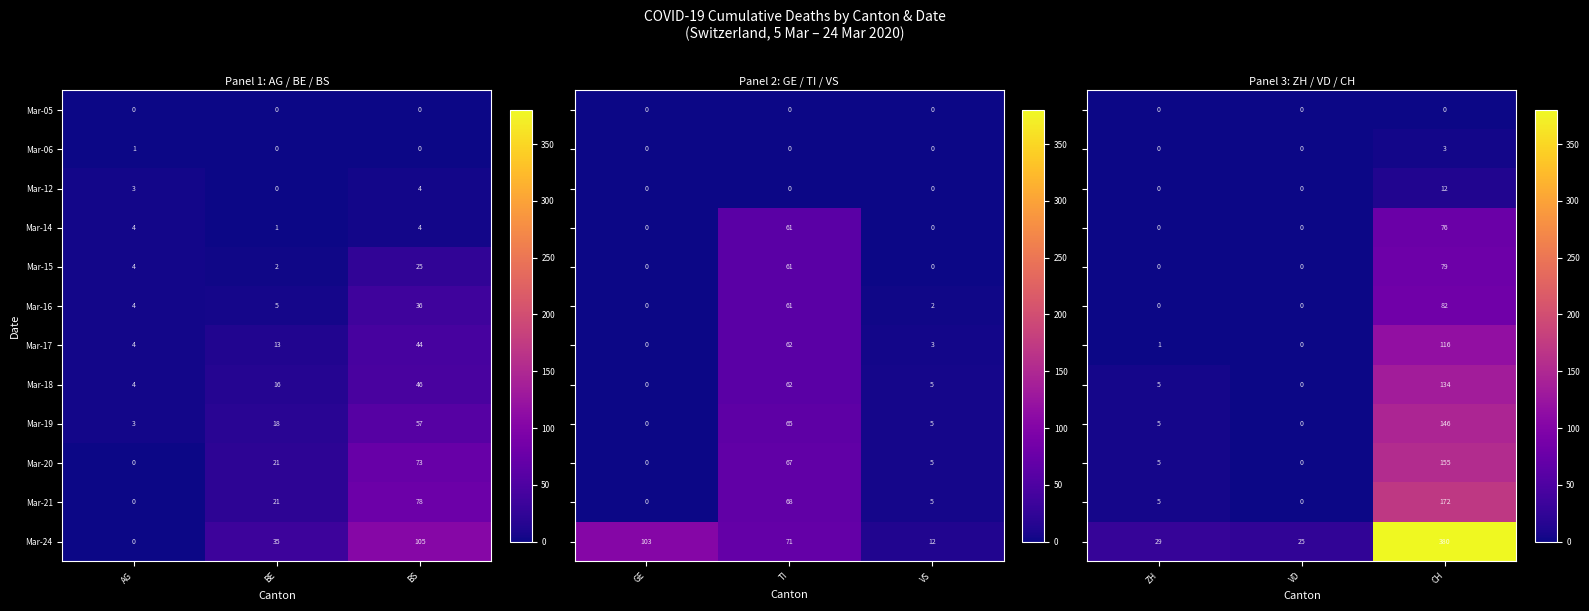

Is the value of Mar-19 at AG greater than the value of Mar-06 at BS?

Yes